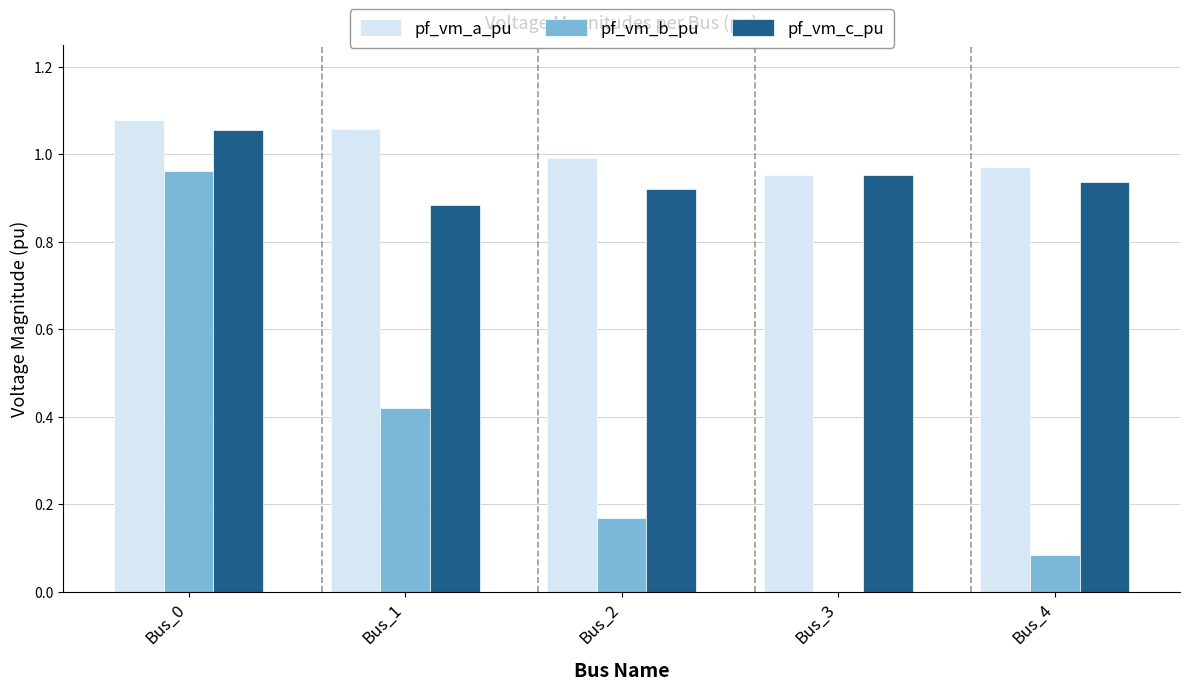

What are all the series names shown in the legend?

pf_vm_a_pu, pf_vm_b_pu, pf_vm_c_pu